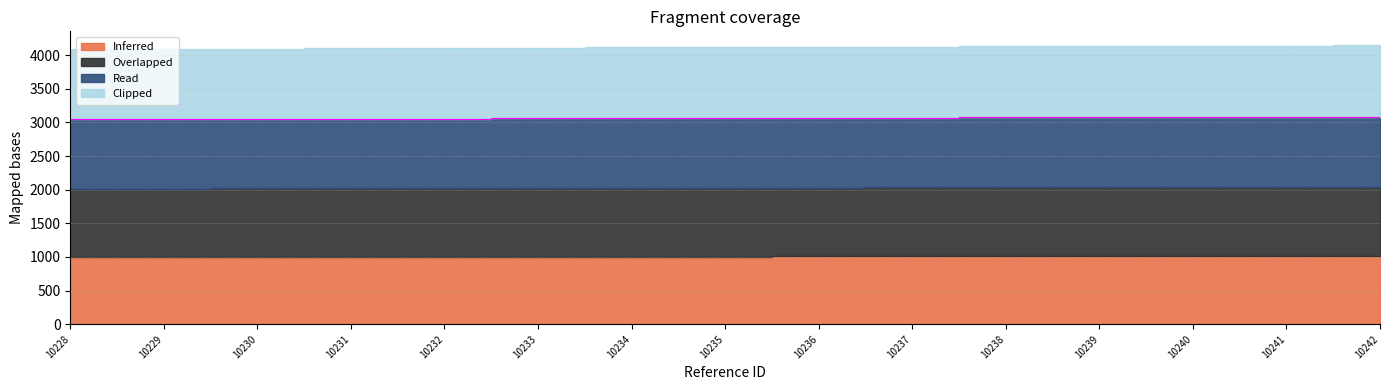

Rank the categories by Inferred value from lowest to highest.

10228, 10229, 10230, 10231, 10232, 10233, 10234, 10235, 10236, 10237, 10238, 10239, 10240, 10241, 10242